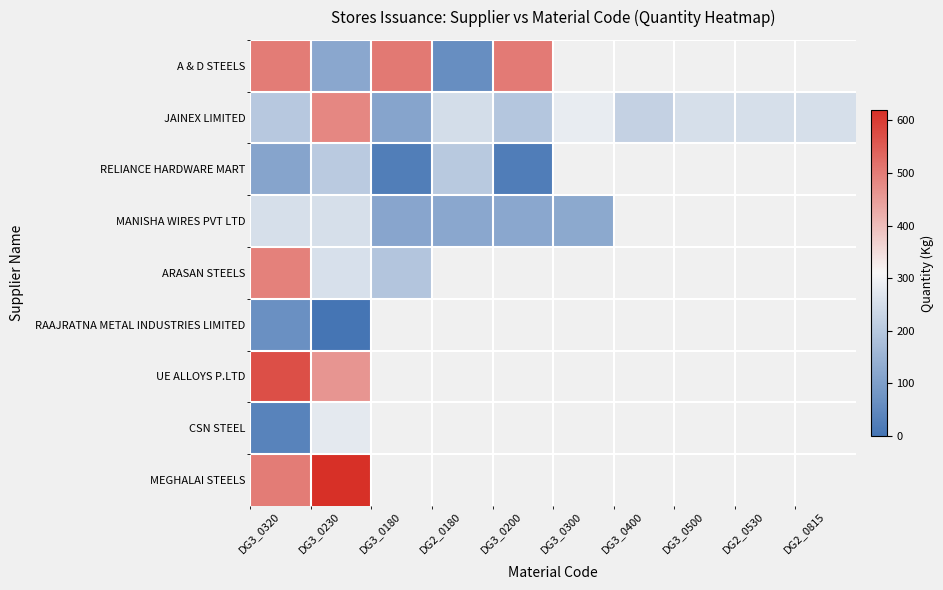

List the series in order of their peak value, lowest first.

RAAJRATNA METAL INDUSTRIES LIMITED, RELIANCE HARDWARE MART, MANISHA WIRES PVT LTD, CSN STEEL, JAINEX LIMITED, ARASAN STEELS, A & D STEELS, UE ALLOYS P.LTD, MEGHALAI STEELS